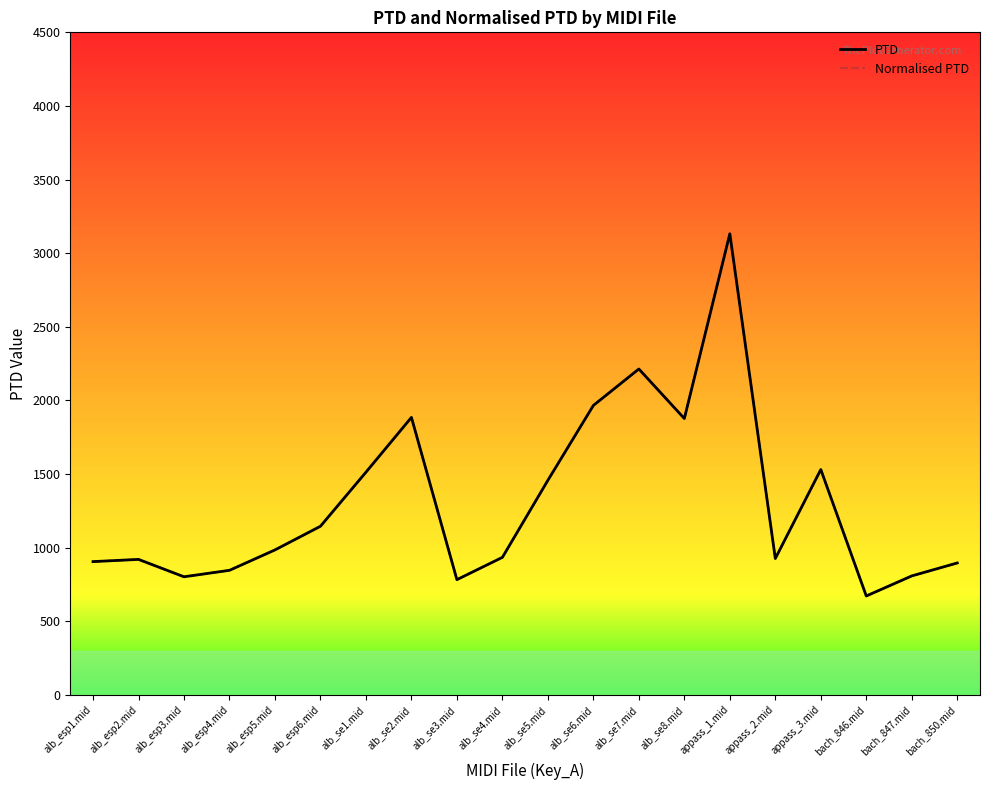

True or false: PTD and Normalised PTD cross at least once.

False